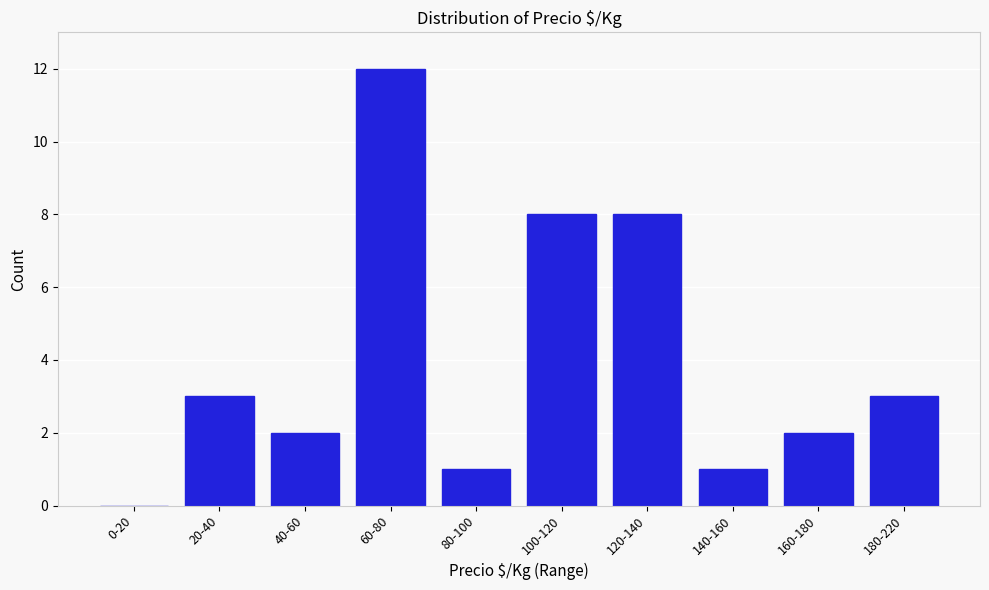

Reading left to right, extract all data points from this chart.

0-20=0	20-40=3	40-60=2	60-80=12	80-100=1	100-120=8	120-140=8	140-160=1	160-180=2	180-220=3